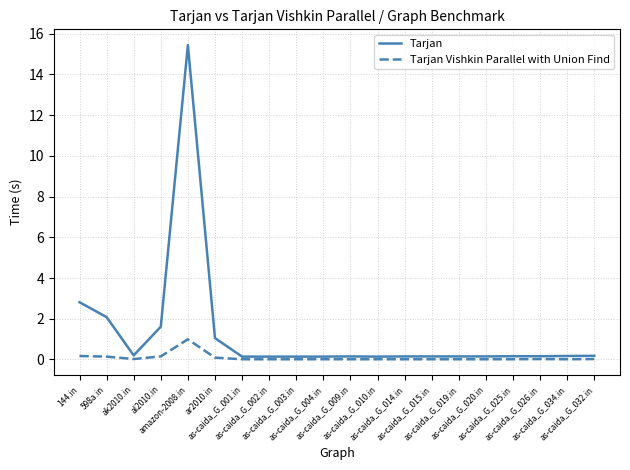

At how many categories does at least one series exceed 7?

1